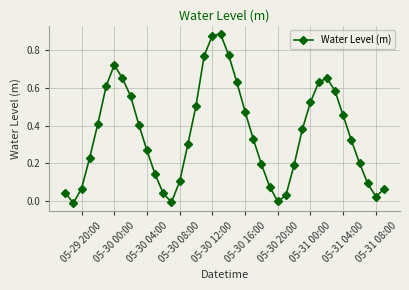

What is the sum of all values?

14.2